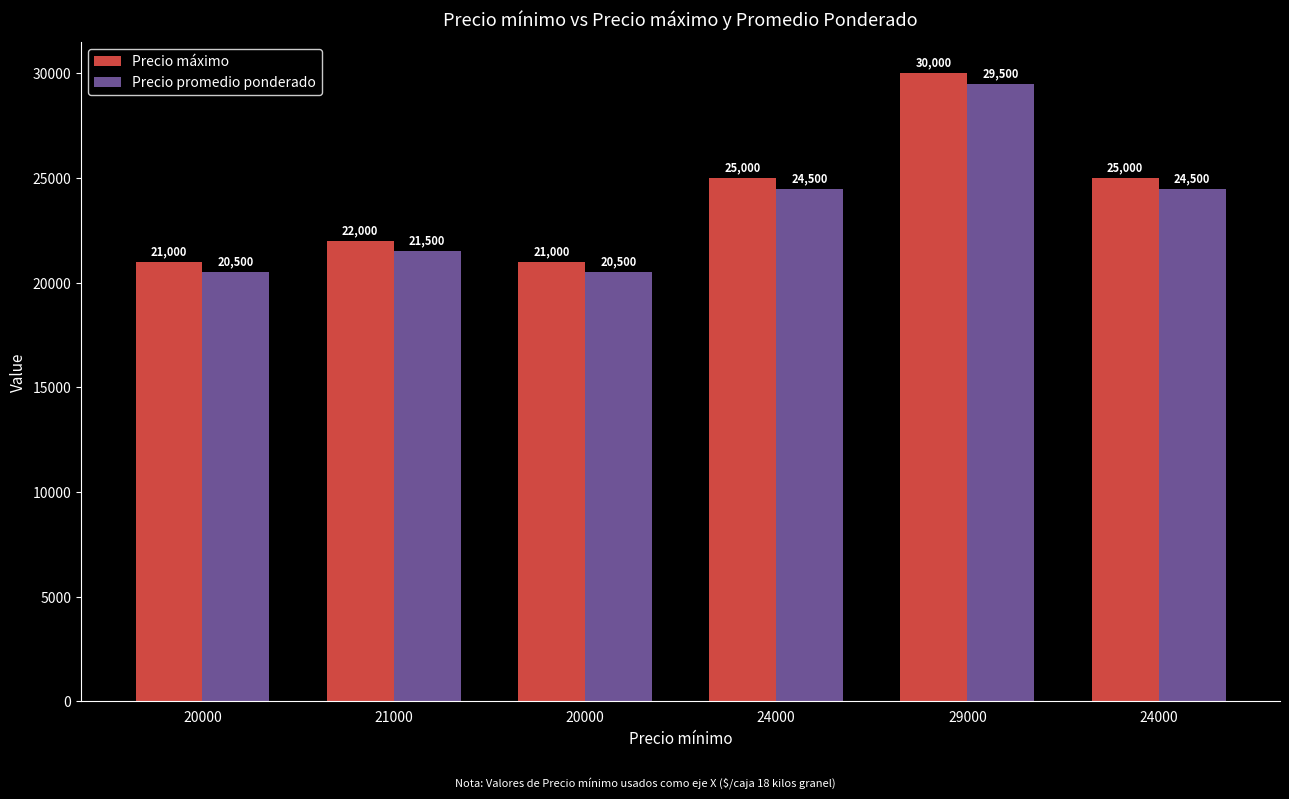

Does the chart contain stacked bars?

No